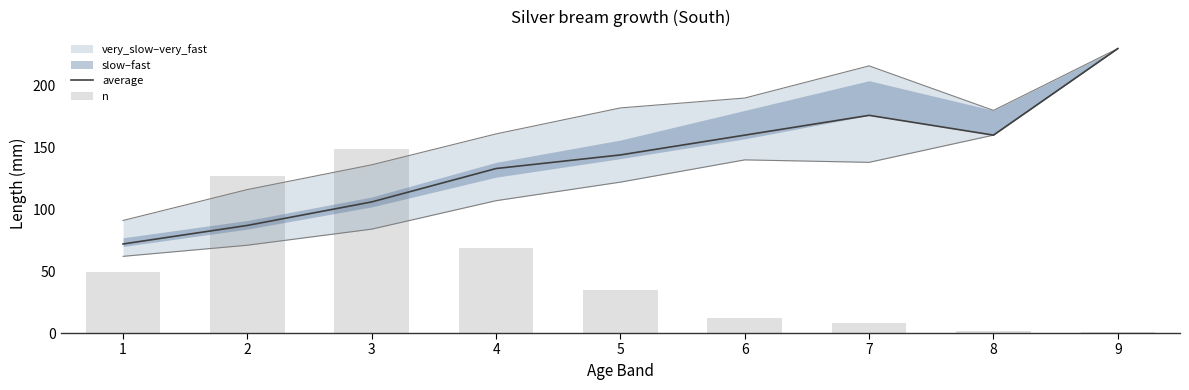

What is the sum of the n values at 2 and 9?

128